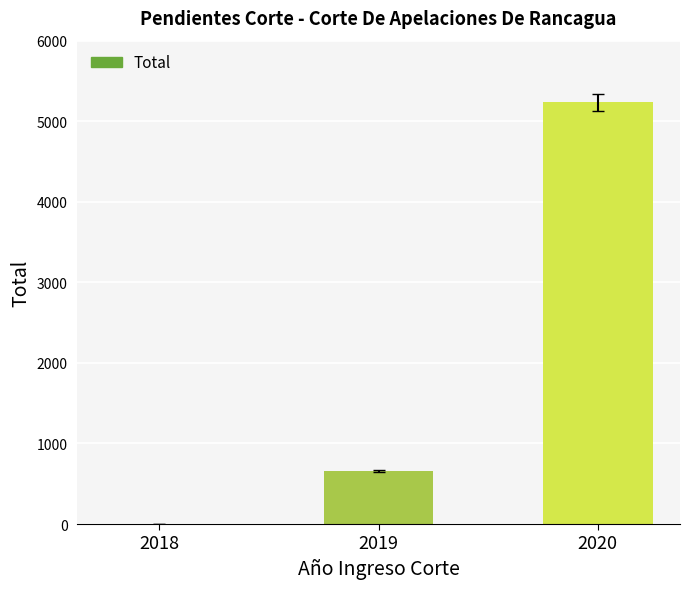

The chart shows a value of 207 at 2019. True or false?

False